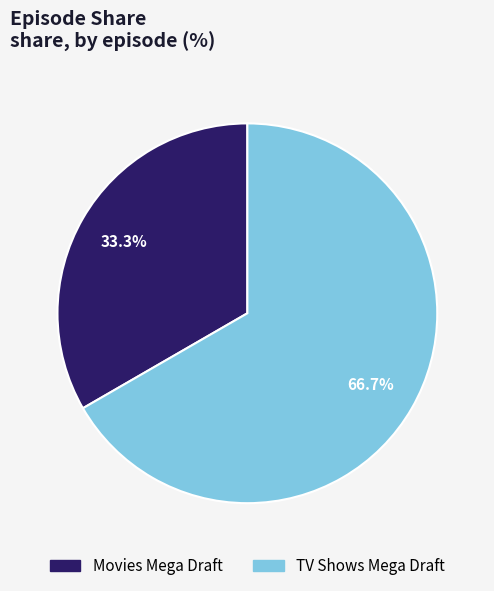

How many segments does this pie chart have?

2